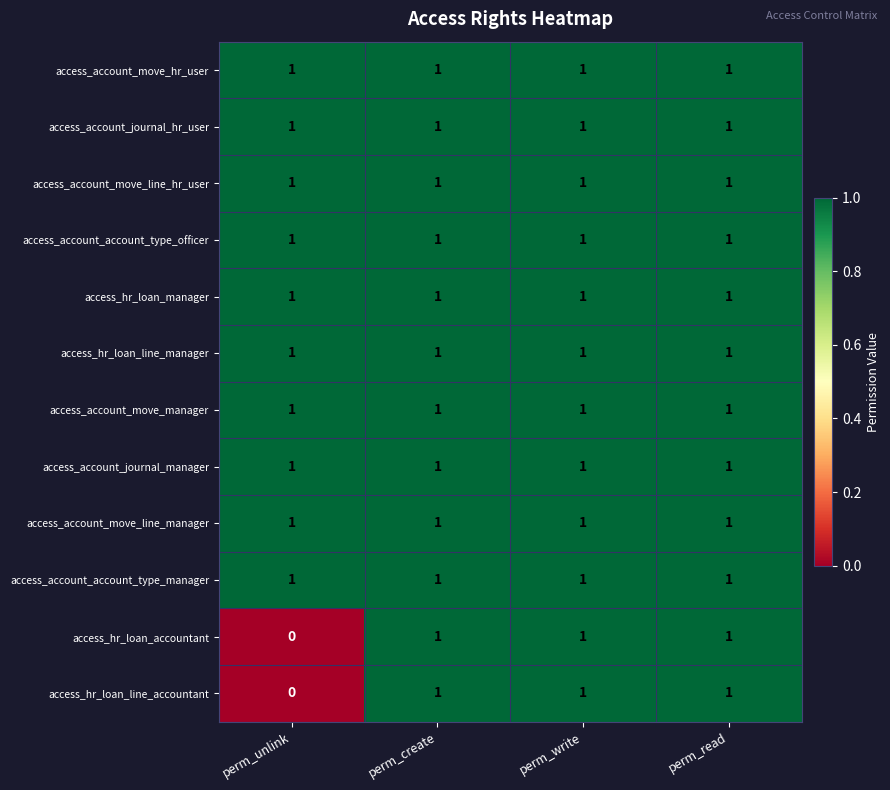

At how many categories does at least one series exceed 0?

4